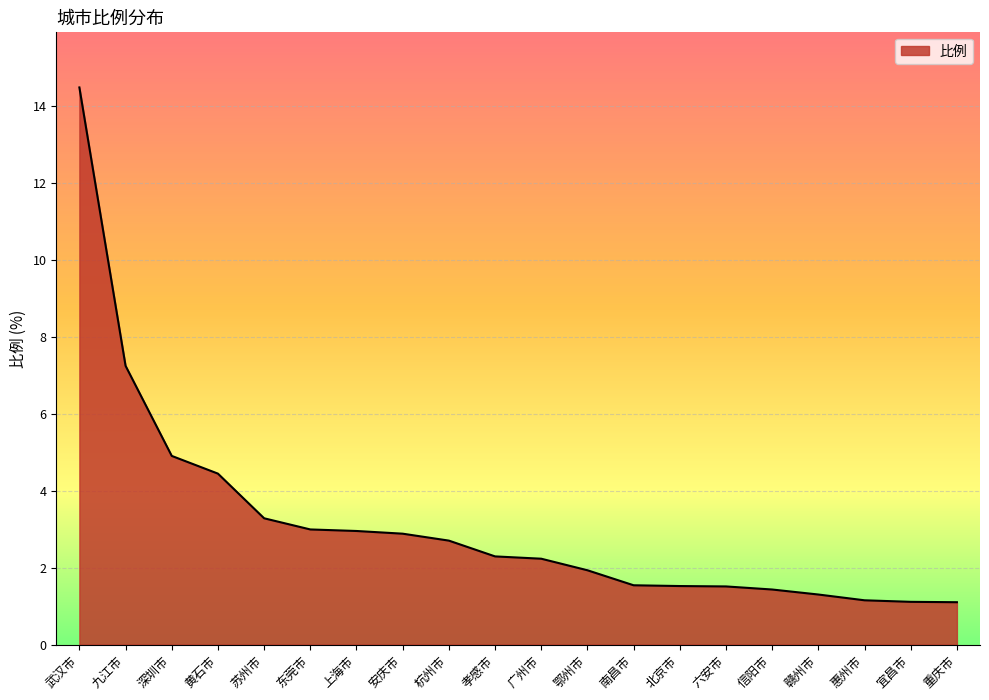

How many lines are shown in the chart?

1